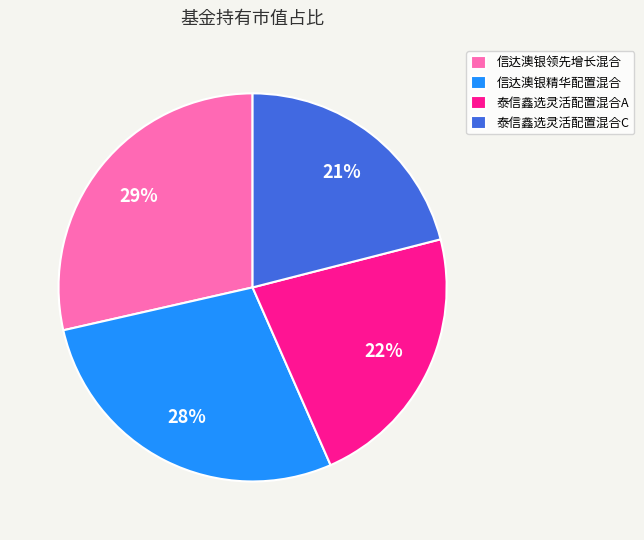

Is it true that 信达澳银领先增长混合 is 36% of the pie?

False